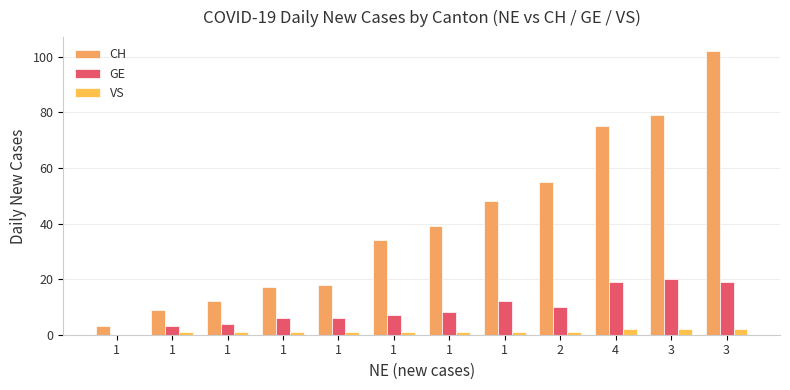

What is the spread (max minus min) of values at 4?

73